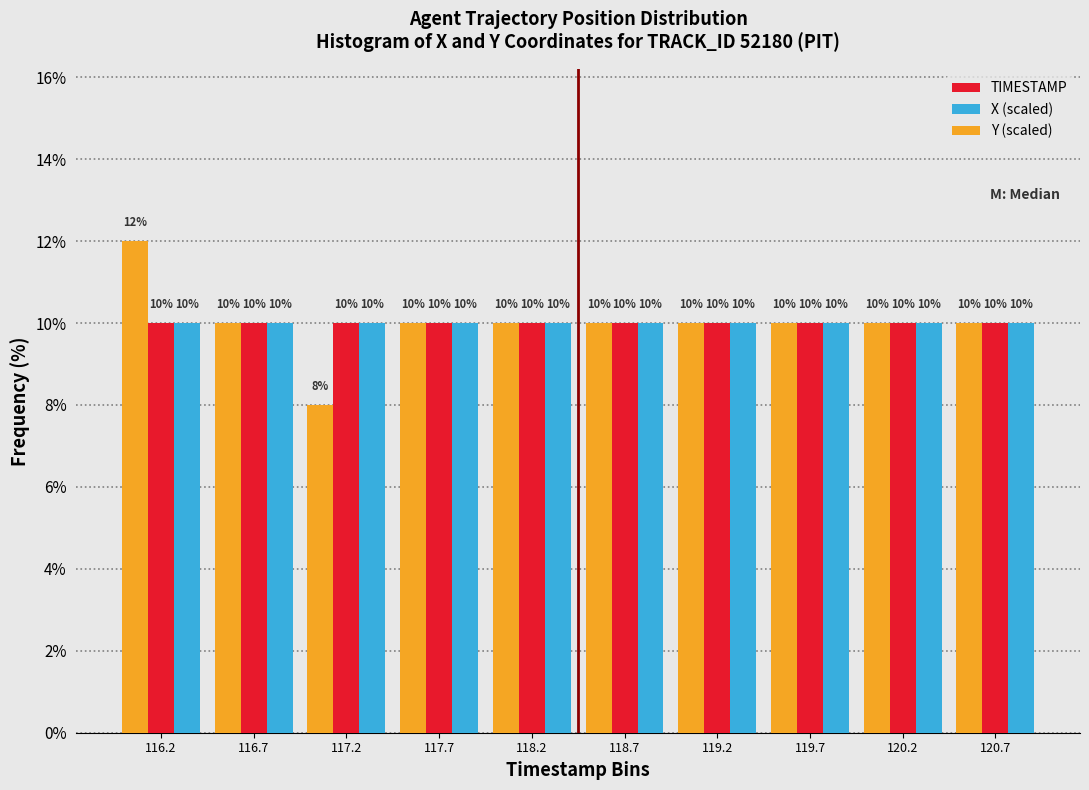

What is the height of the X (scaled) bar covering 117.47 to 117.96 on the x-axis? The bar edges are not printed on the chart, so give them approximately, as read against the axis.

10